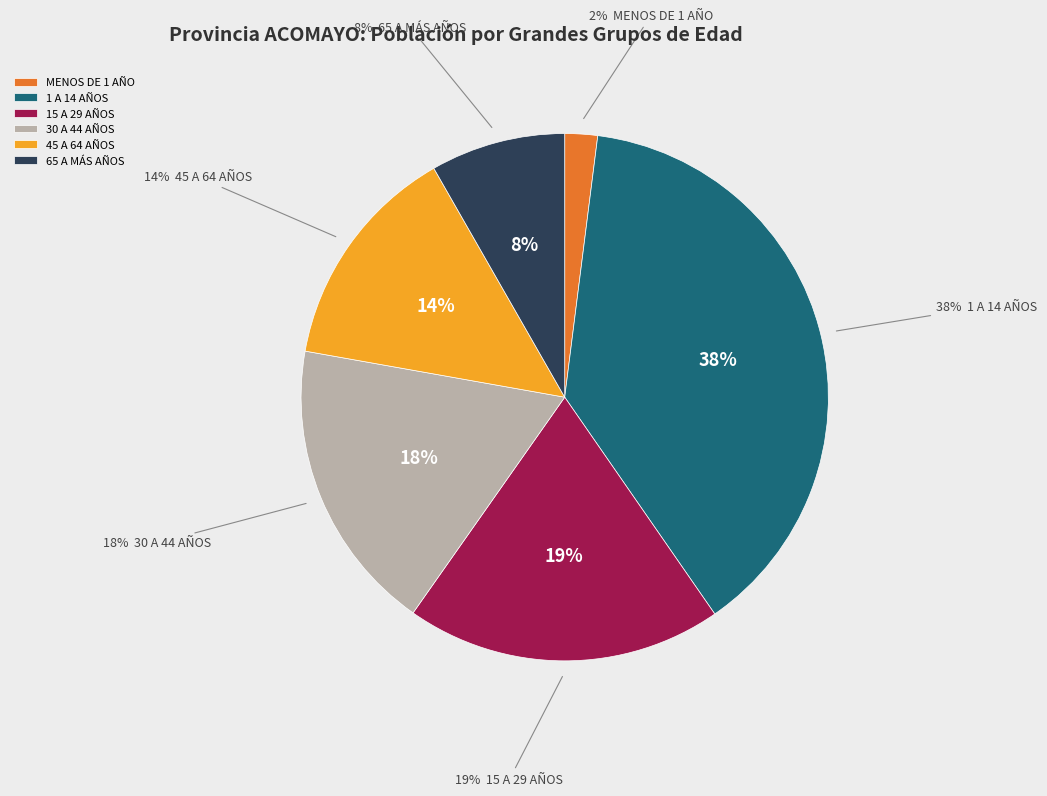

Which has a higher value, MENOS DE 1 AÑO or 15 A 29 AÑOS?

15 A 29 AÑOS